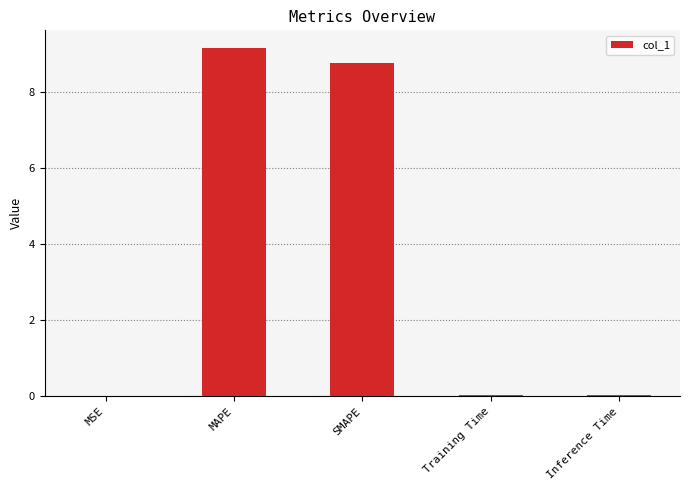

What is the sum of the values at MAPE and SMAPE?

17.9